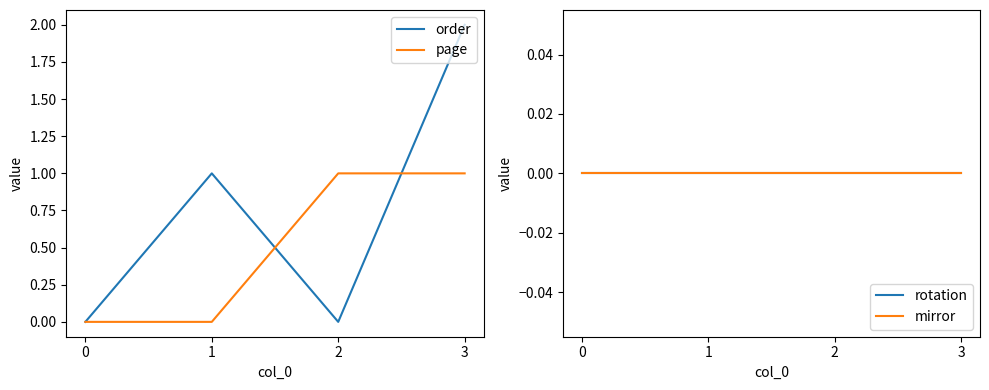

How many positive values does the page series have?

2